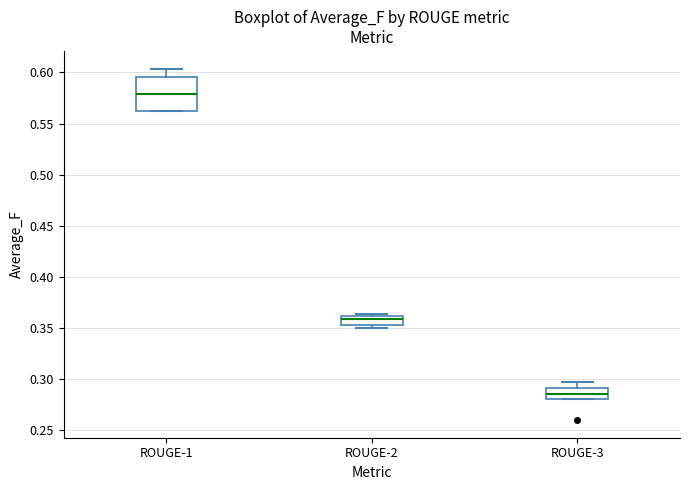

Which box has the lowest median line?

ROUGE-3